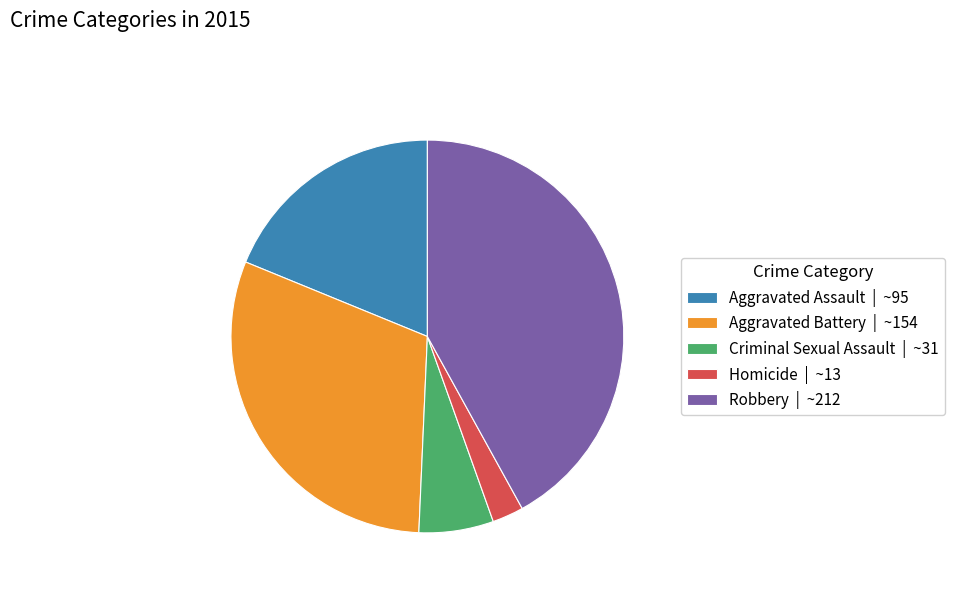

Rank the categories by value from highest to lowest.

Robbery, Aggravated Battery, Aggravated Assault, Criminal Sexual Assault, Homicide